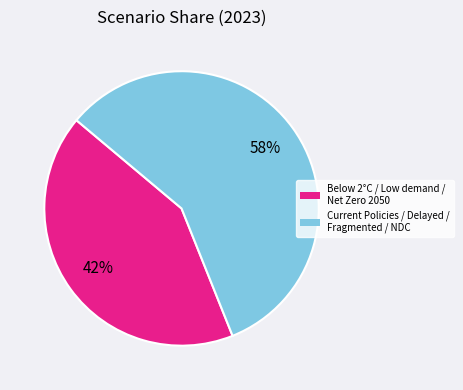

Count the number of slices in the pie.

2